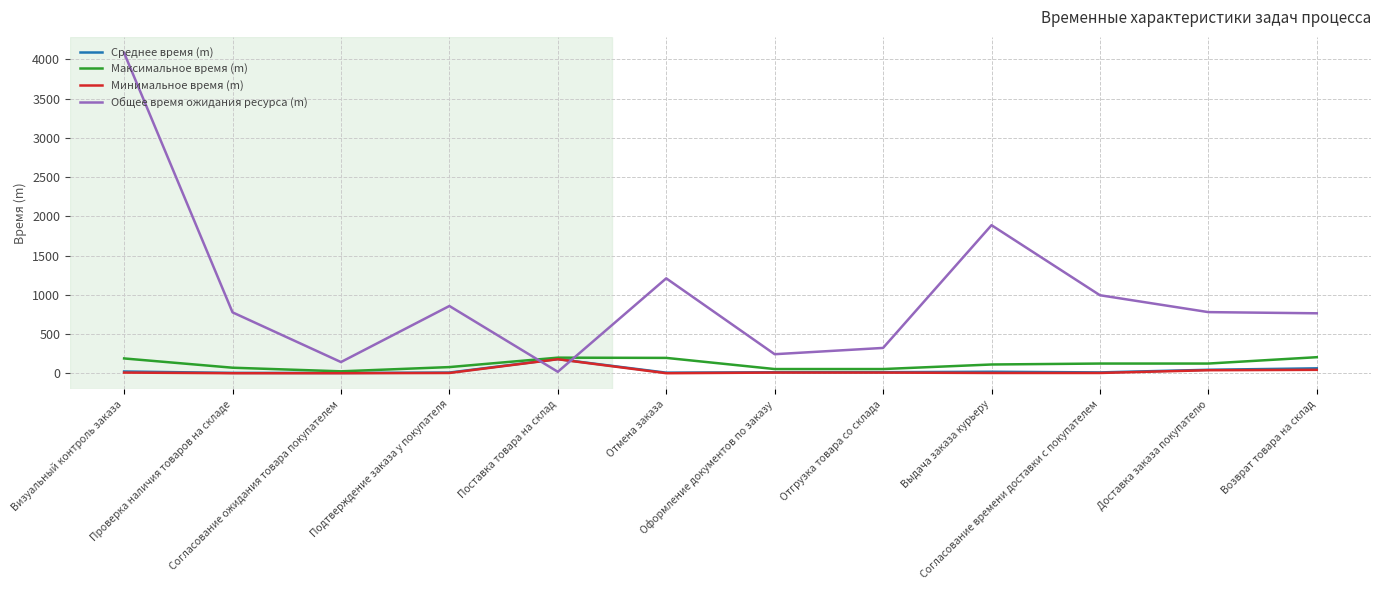

Which series has the widest spread of values?

Общее время ожидания ресурса (m)